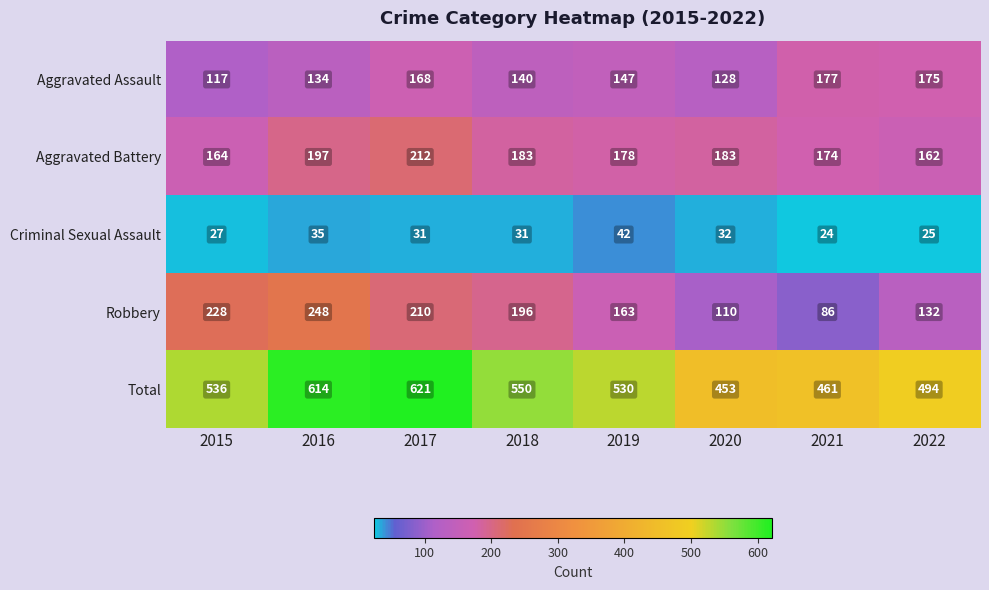

What is the sum of all Criminal Sexual Assault values?

247